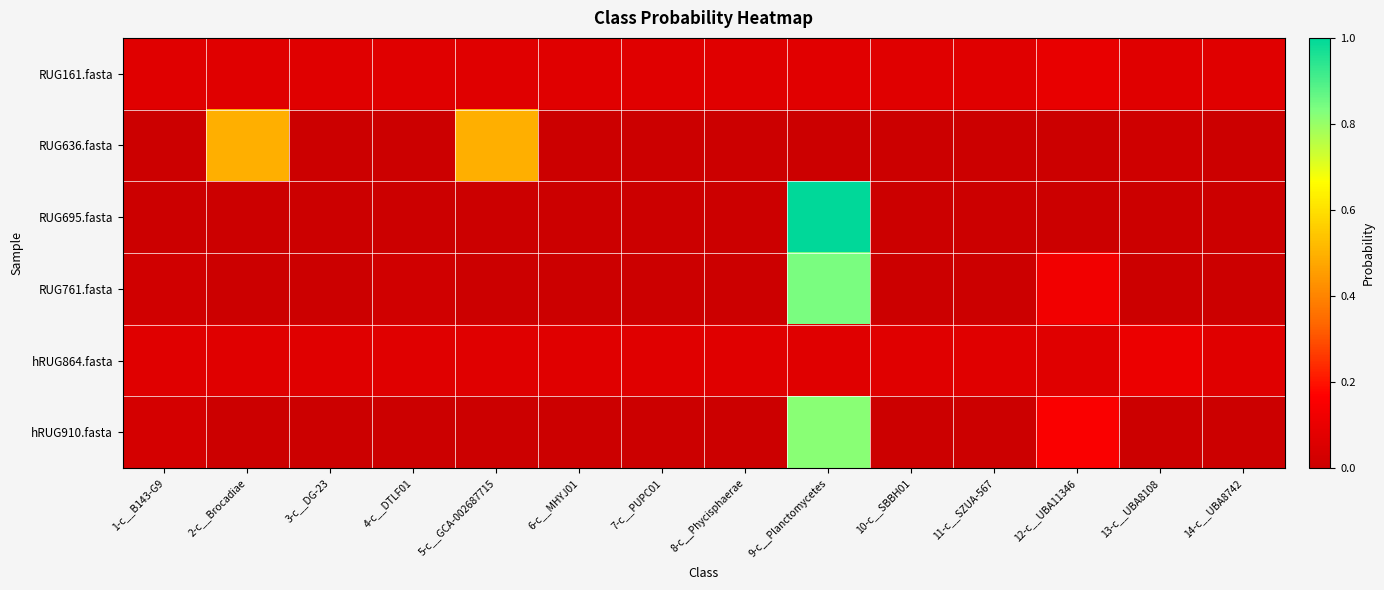

Reading left to right, list all the values displayed in this chart.

RUG161.fasta: 1-c__B143-G9=0.1	2-c__Brocadiae=0.1	3-c__DG-23=0.1	4-c__DTLF01=0.1	5-c__GCA-002687715=0.1	6-c__MHYJ01=0.1	7-c__PUPC01=0.1	8-c__Phycisphaerae=0.1	9-c__Planctomycetes=0.1	10-c__SBBH01=0.1	11-c__SZUA-567=0.1	12-c__UBA11346=0.1	13-c__UBA8108=0.1	14-c__UBA8742=0.1
RUG636.fasta: 1-c__B143-G9=0.0	2-c__Brocadiae=0.5	3-c__DG-23=0.0	4-c__DTLF01=0.0	5-c__GCA-002687715=0.5	6-c__MHYJ01=0.0	7-c__PUPC01=0.0	8-c__Phycisphaerae=0.0	9-c__Planctomycetes=0.0	10-c__SBBH01=0.0	11-c__SZUA-567=0.0	12-c__UBA11346=0.0	13-c__UBA8108=0.0	14-c__UBA8742=0.0
RUG695.fasta: 1-c__B143-G9=0.0	2-c__Brocadiae=0.0	3-c__DG-23=0.0	4-c__DTLF01=0.0	5-c__GCA-002687715=0.0	6-c__MHYJ01=0.0	7-c__PUPC01=0.0	8-c__Phycisphaerae=0.0	9-c__Planctomycetes=1.0	10-c__SBBH01=0.0	11-c__SZUA-567=0.0	12-c__UBA11346=0.0	13-c__UBA8108=0.0	14-c__UBA8742=0.0
RUG761.fasta: 1-c__B143-G9=0.0	2-c__Brocadiae=0.0	3-c__DG-23=0.0	4-c__DTLF01=0.0	5-c__GCA-002687715=0.0	6-c__MHYJ01=0.0	7-c__PUPC01=0.0	8-c__Phycisphaerae=0.0	9-c__Planctomycetes=0.8	10-c__SBBH01=0.0	11-c__SZUA-567=0.0	12-c__UBA11346=0.1	13-c__UBA8108=0.0	14-c__UBA8742=0.0
hRUG864.fasta: 1-c__B143-G9=0.1	2-c__Brocadiae=0.1	3-c__DG-23=0.1	4-c__DTLF01=0.1	5-c__GCA-002687715=0.1	6-c__MHYJ01=0.1	7-c__PUPC01=0.1	8-c__Phycisphaerae=0.1	9-c__Planctomycetes=0.1	10-c__SBBH01=0.1	11-c__SZUA-567=0.1	12-c__UBA11346=0.1	13-c__UBA8108=0.1	14-c__UBA8742=0.1
hRUG910.fasta: 1-c__B143-G9=0.0	2-c__Brocadiae=0.0	3-c__DG-23=0.0	4-c__DTLF01=0.0	5-c__GCA-002687715=0.0	6-c__MHYJ01=0.0	7-c__PUPC01=0.0	8-c__Phycisphaerae=0.0	9-c__Planctomycetes=0.8	10-c__SBBH01=0.0	11-c__SZUA-567=0.0	12-c__UBA11346=0.2	13-c__UBA8108=0.0	14-c__UBA8742=0.0